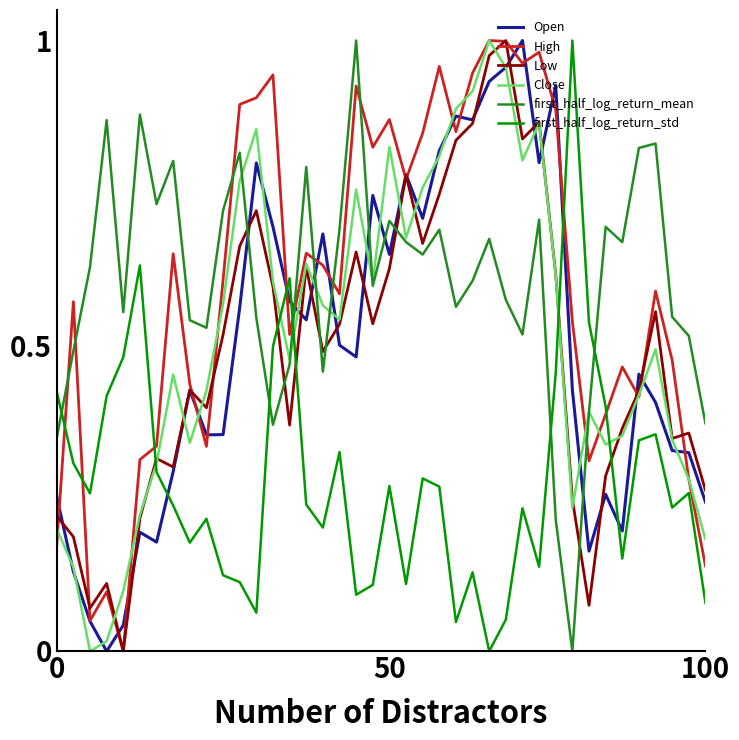

Which series ends up on top after the final intersection of Low and first_half_log_return_std?

Low